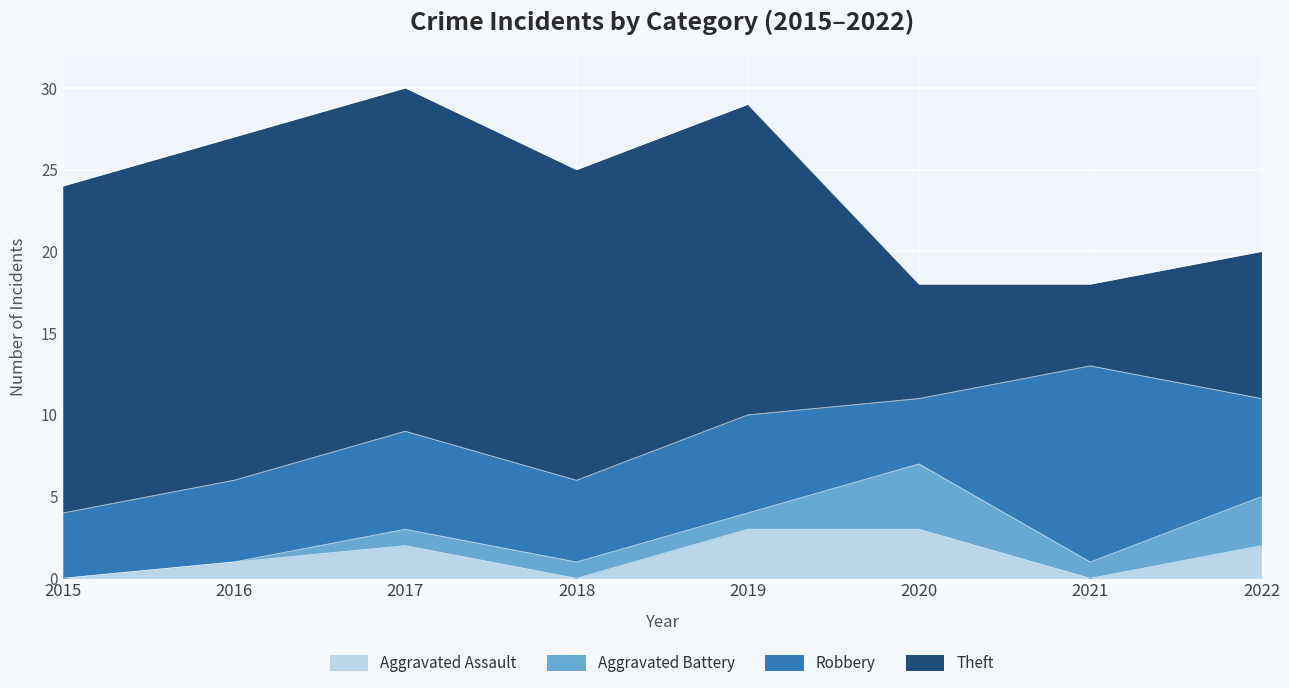

List the series in order of their peak value, lowest first.

Aggravated Assault, Aggravated Battery, Robbery, Theft